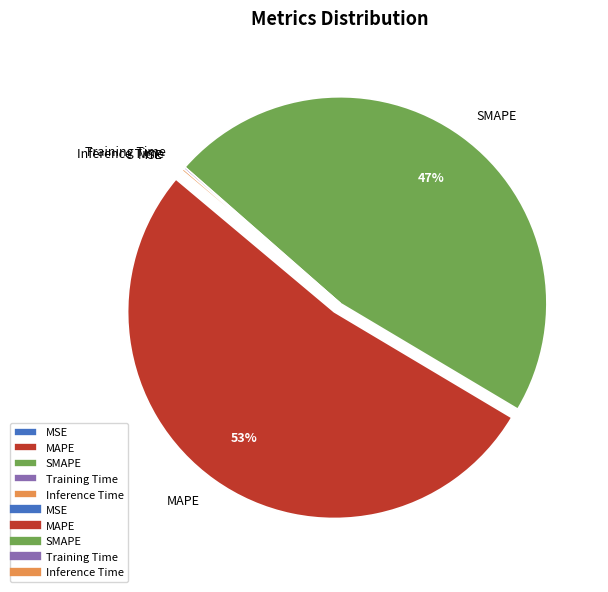

To the nearest percent, what is the average slice percentage?

20%